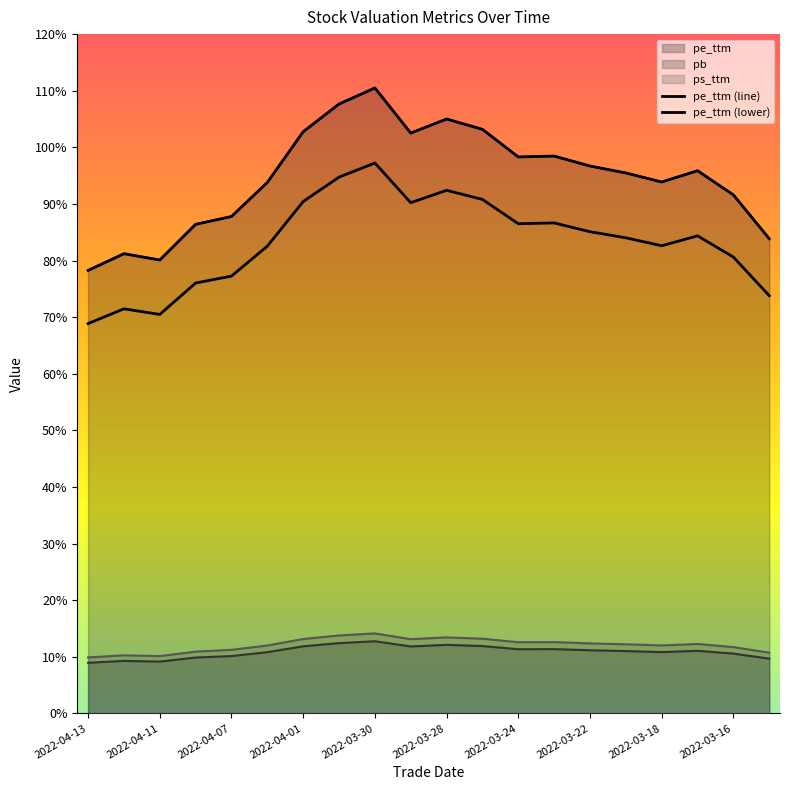

Reading left to right, list all the values displayed in this chart.

pe_ttm: 78.3	81.2	80.1	86.4	87.8	93.8	102.8	107.7	110.5	102.5	105.0	103.2	98.3	98.5	96.7	95.5	93.9	95.9	91.6	83.9
pb: 8.9	9.3	9.1	9.9	10.1	10.8	11.8	12.4	12.7	11.8	12.1	11.9	11.3	11.4	11.1	11.0	10.8	11.1	10.6	9.7
ps_ttm: 9.9	10.3	10.1	10.9	11.2	12.0	13.1	13.8	14.1	13.1	13.4	13.2	12.6	12.6	12.4	12.2	12.0	12.3	11.7	10.7